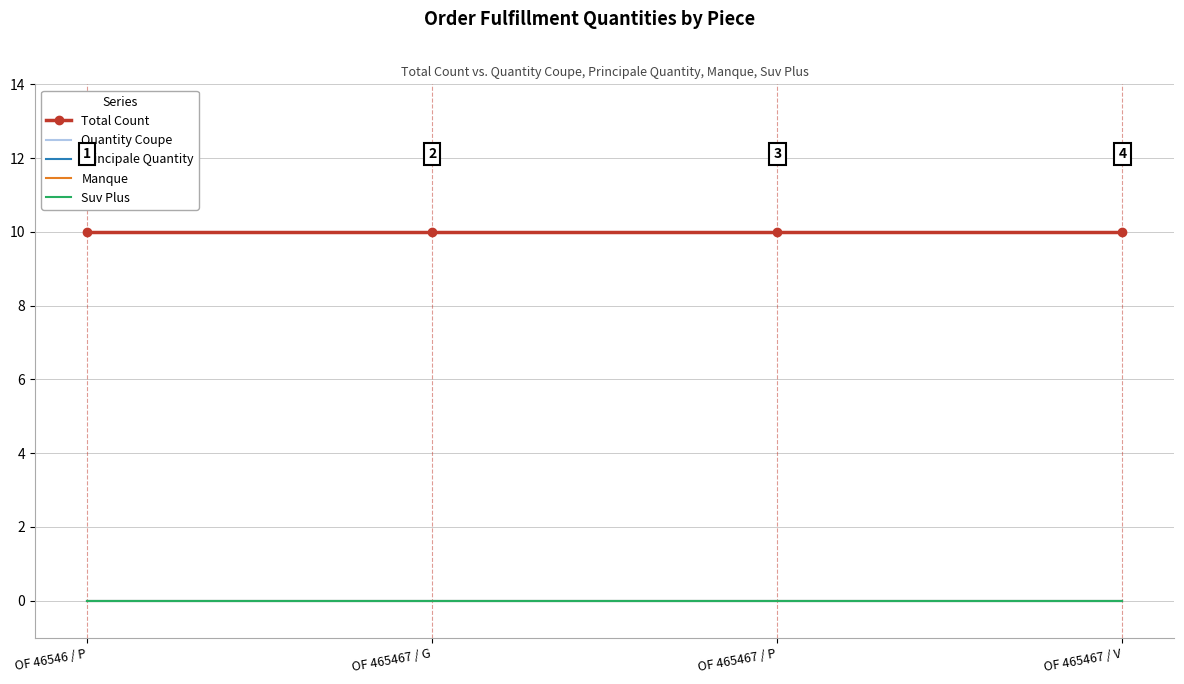

At which label is Manque closest to 0?

OF 46546 / P